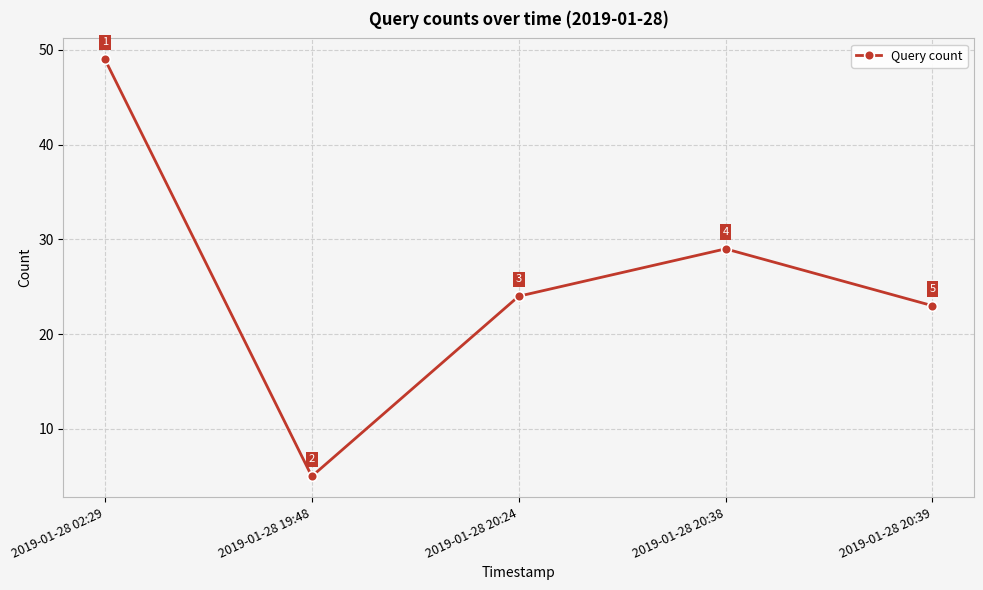

How many points are lower than both their immediate neighbors (excluding endpoints)?

1